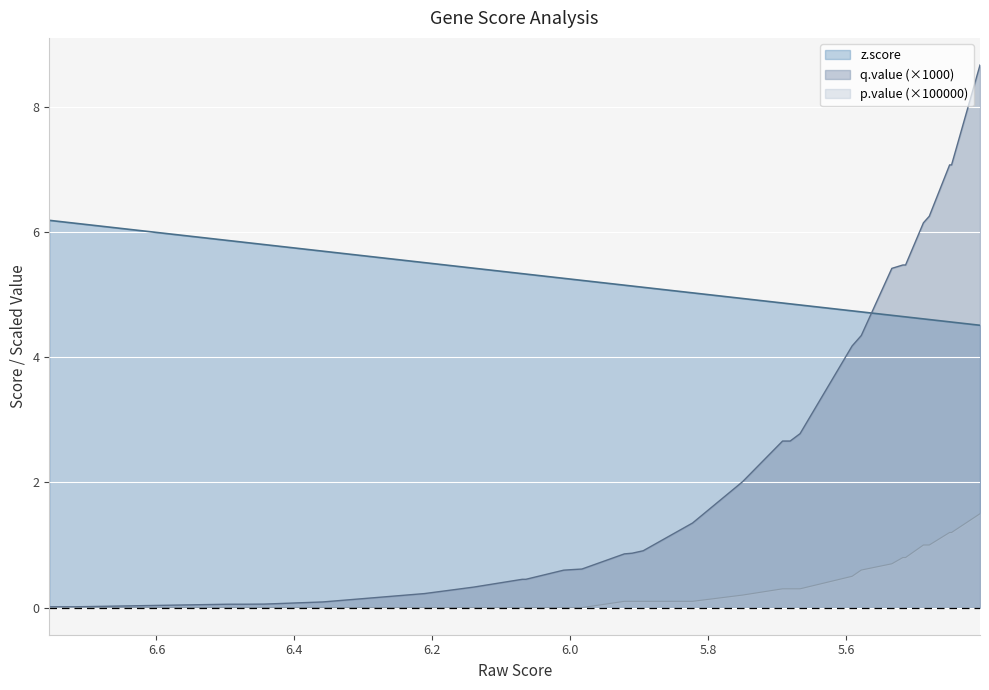

What is the difference between the maximum and minimum values in the z.score series?

1.7